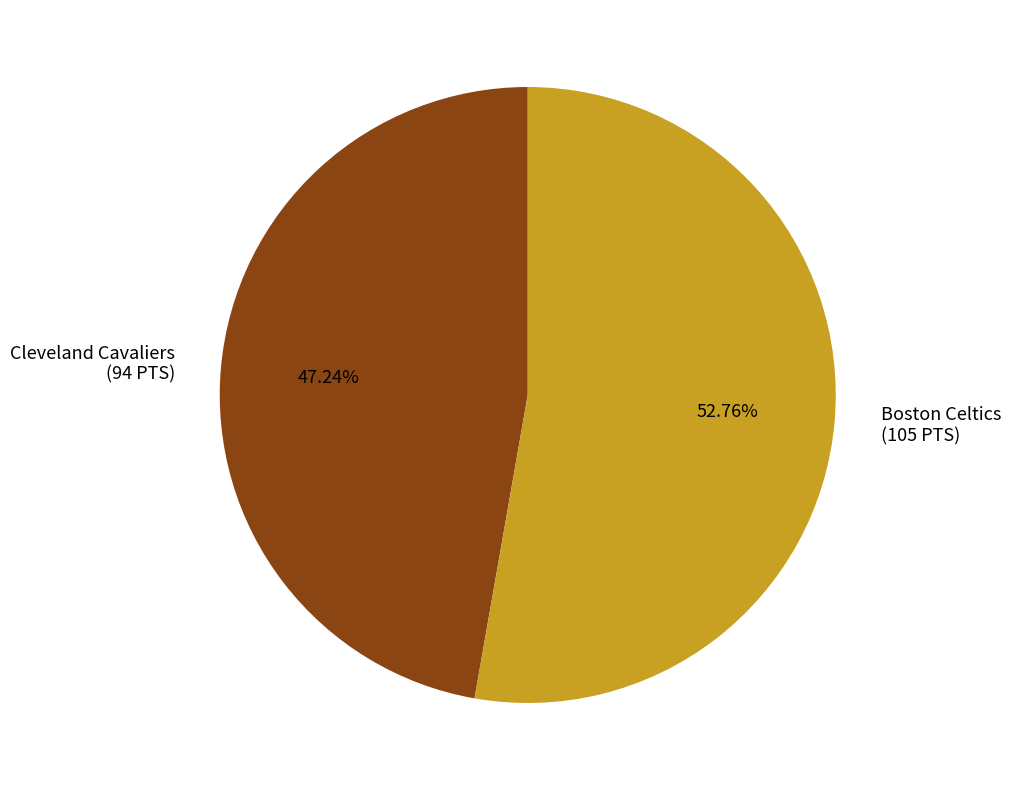

What is the total percentage of Boston Celtics and Cleveland Cavaliers?

100.0%